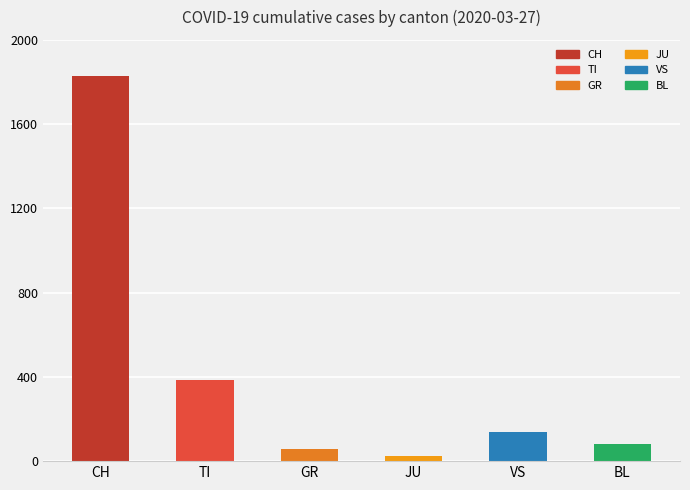

What is the difference between the second highest and minimum values?

361